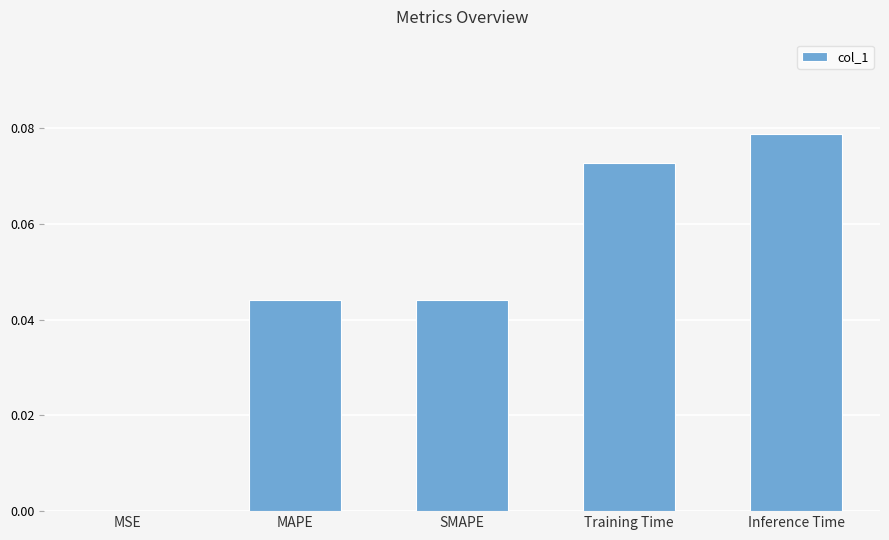

Is it true that the value at MAPE is 0.1?

False